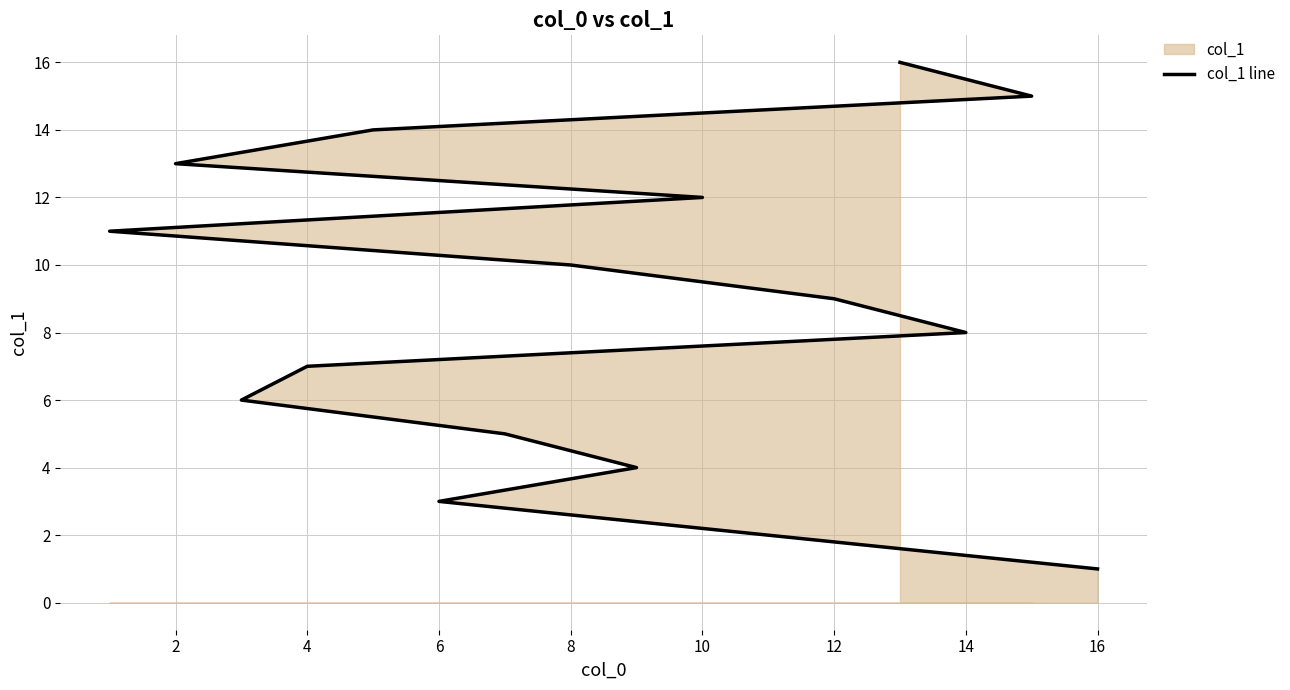

How many series are shown in this chart?

1